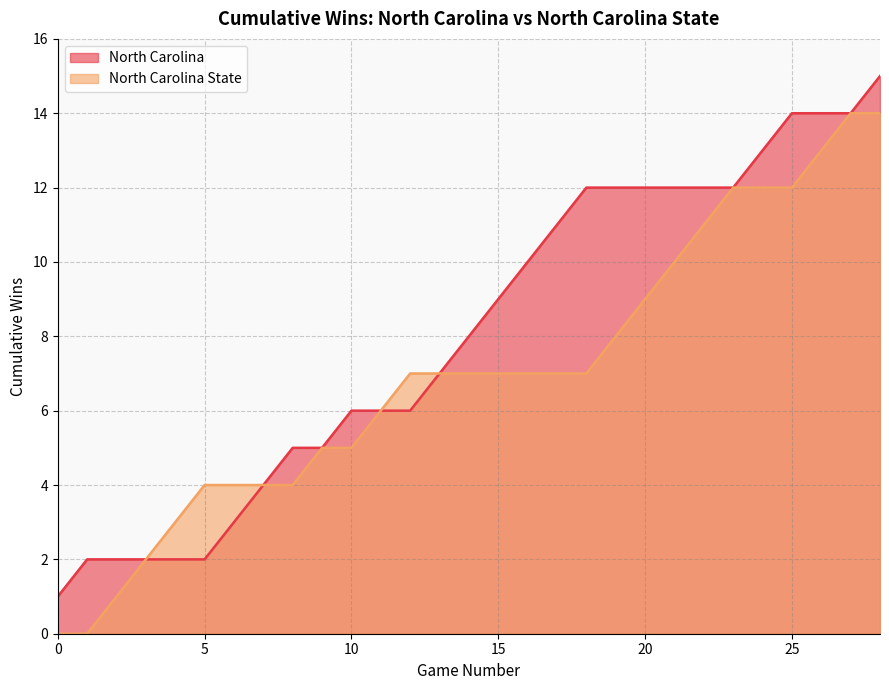

At which category is the sum across all series the highest?

28